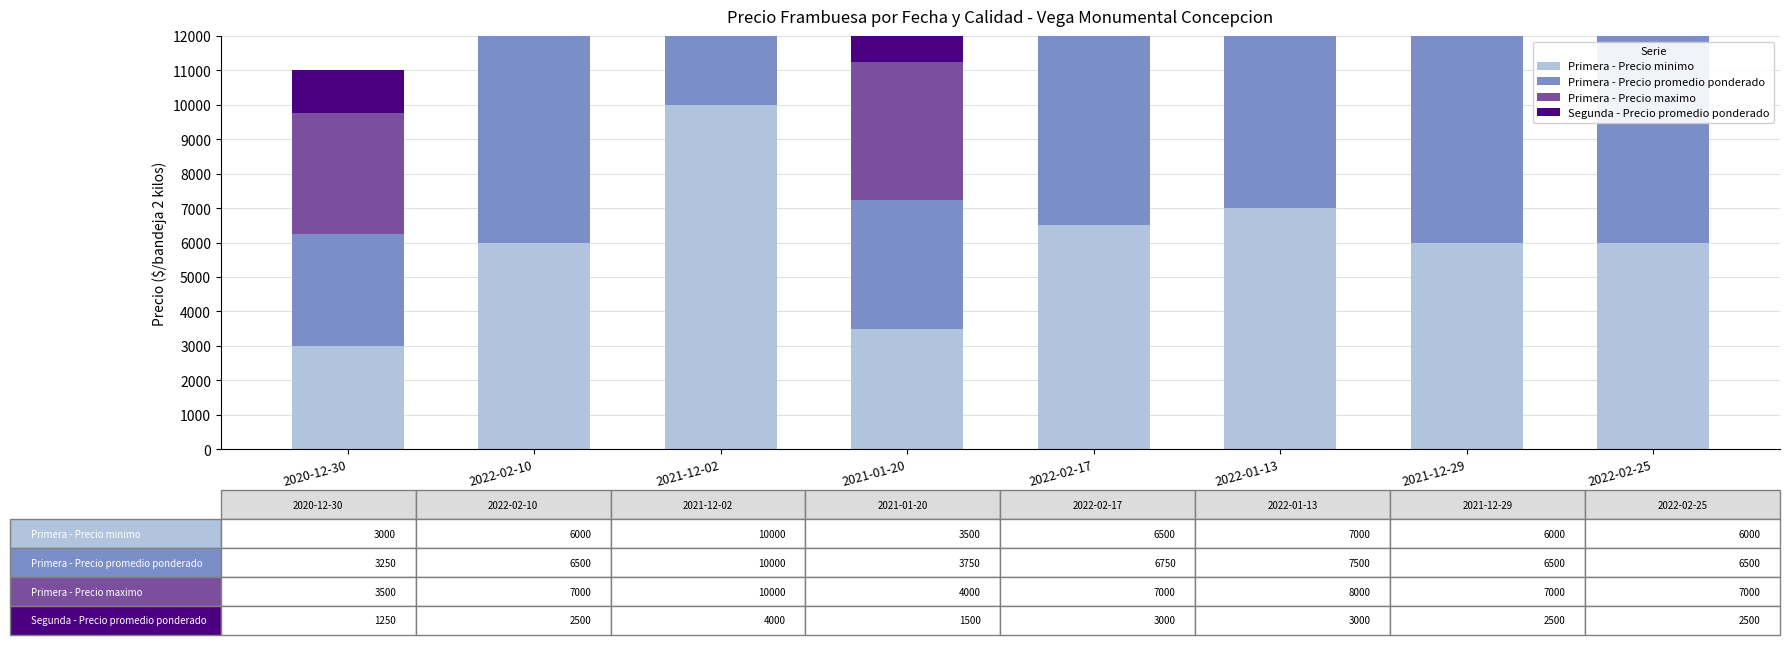

The value of Segunda - Precio promedio ponderado at 2021-01-20 is 2119. True or false?

False